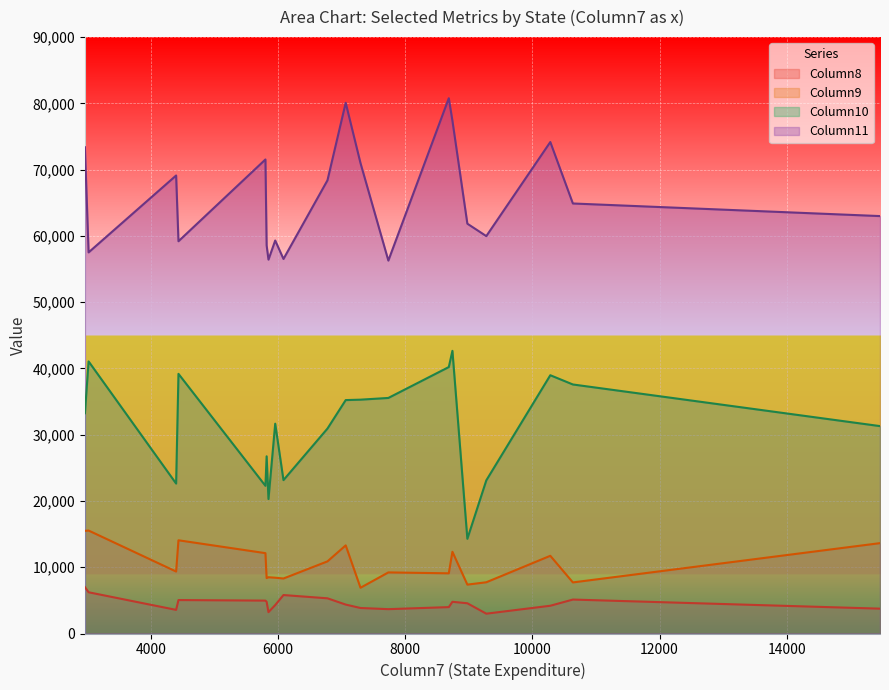

List the series in order of their peak value, lowest first.

Column8, Column9, Column10, Column11